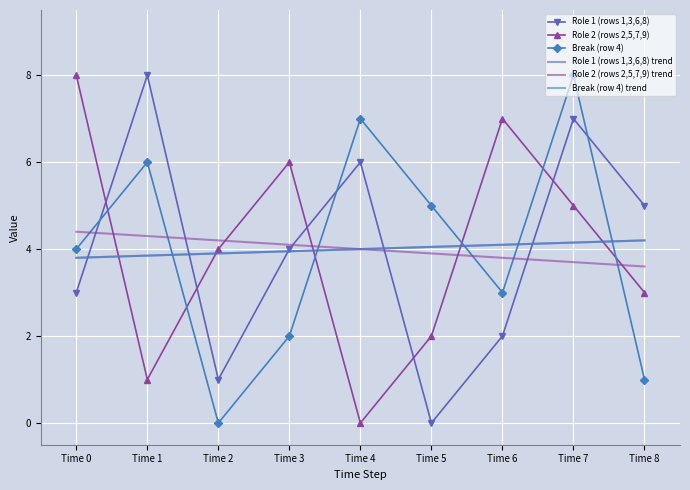

Is it true that Role 2 (rows 2,5,7,9) trend equals 1.0 at Time 7?

False